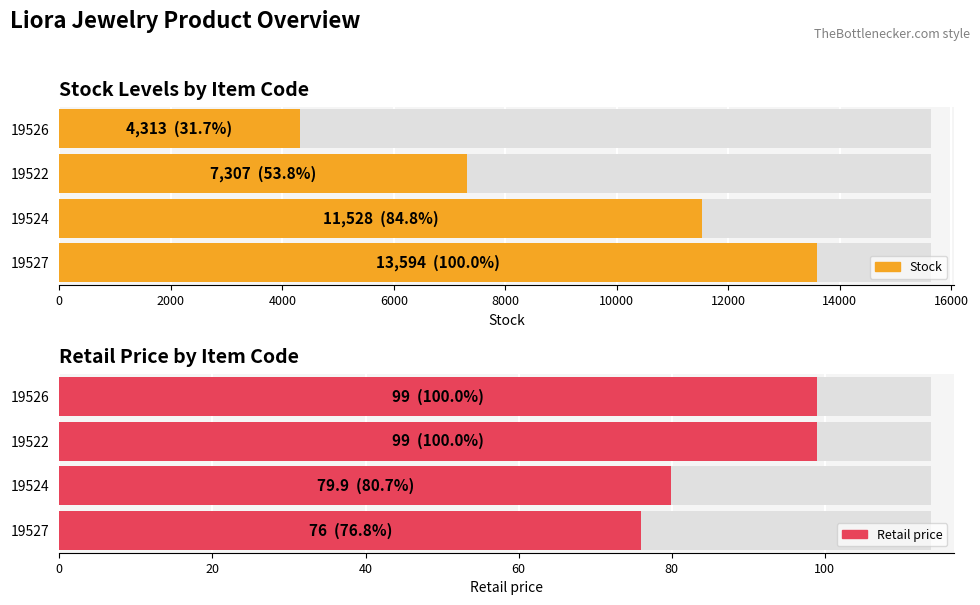

Which series has the largest total across all categories?

Stock